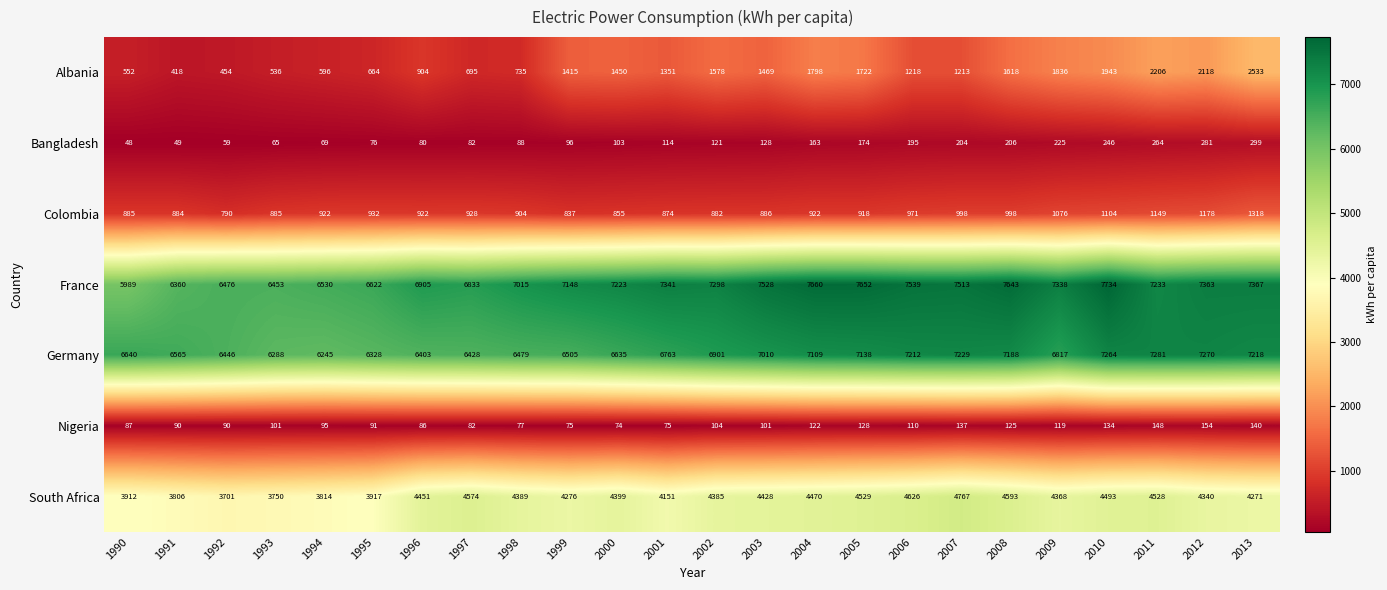

At 2003, list the series in order from largest to smallest.

France, Germany, South Africa, Albania, Colombia, Bangladesh, Nigeria